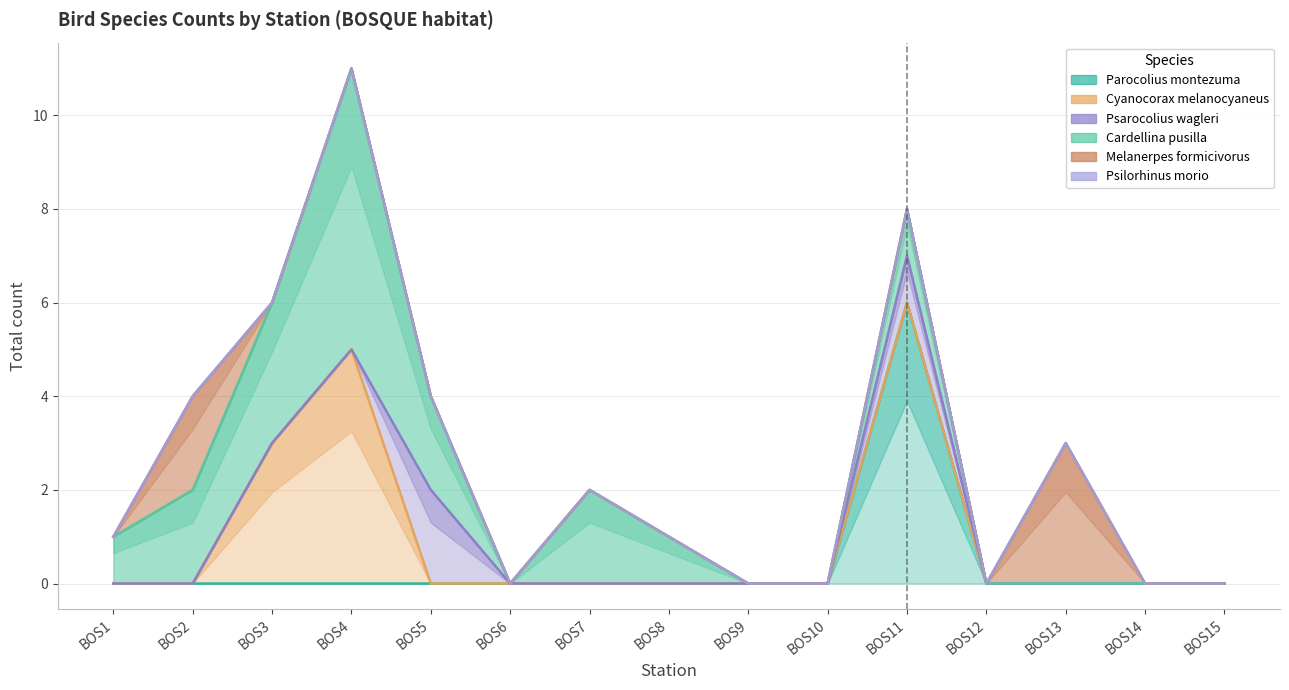

True or false: Melanerpes formicivorus and Psarocolius wagleri intersect in this chart.

False